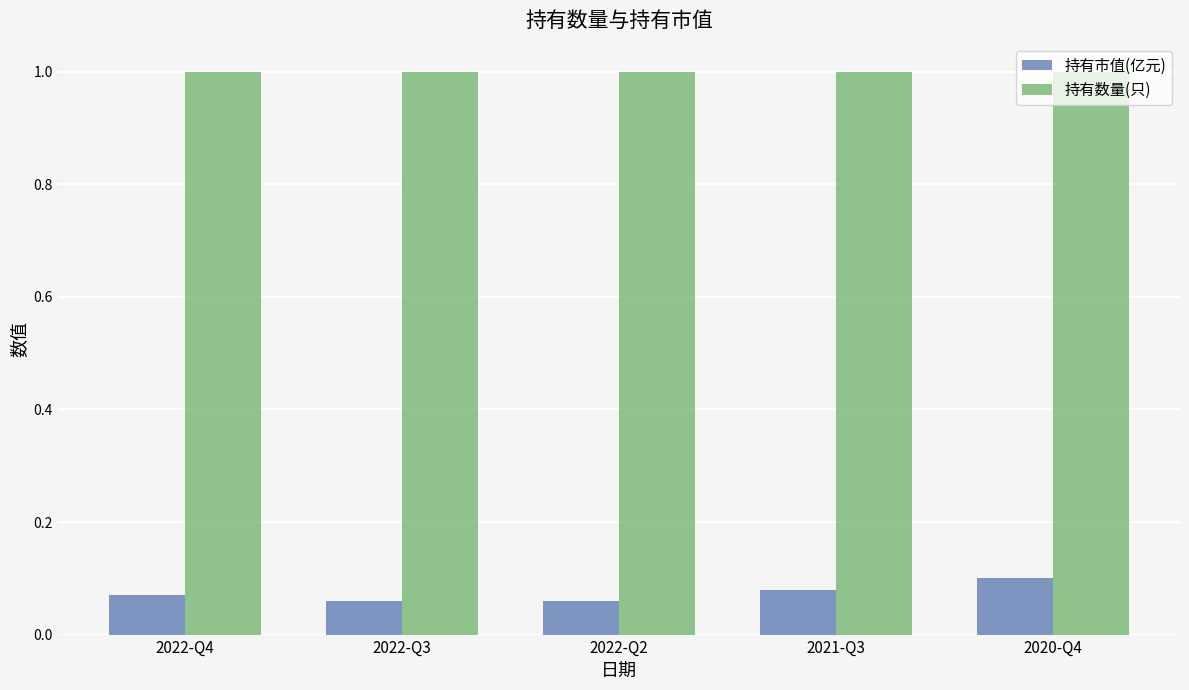

How many 持有市值(亿元) values are between 0 and 1?

5